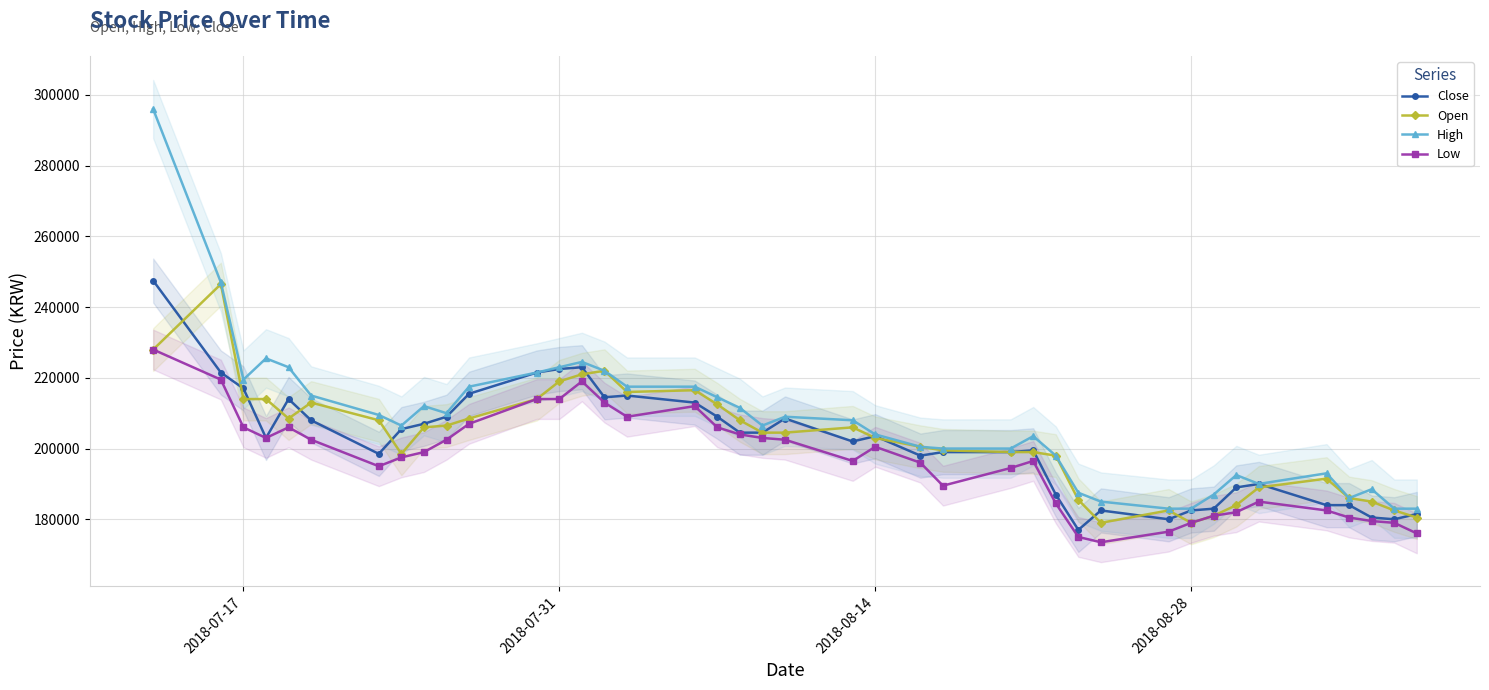

True or false: Open has more than 2 points higher than both neighbors.

True